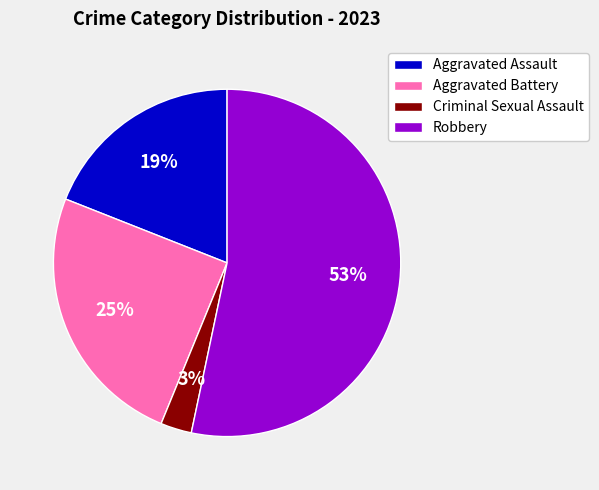

What is the smallest slice in the pie chart?

Criminal Sexual Assault